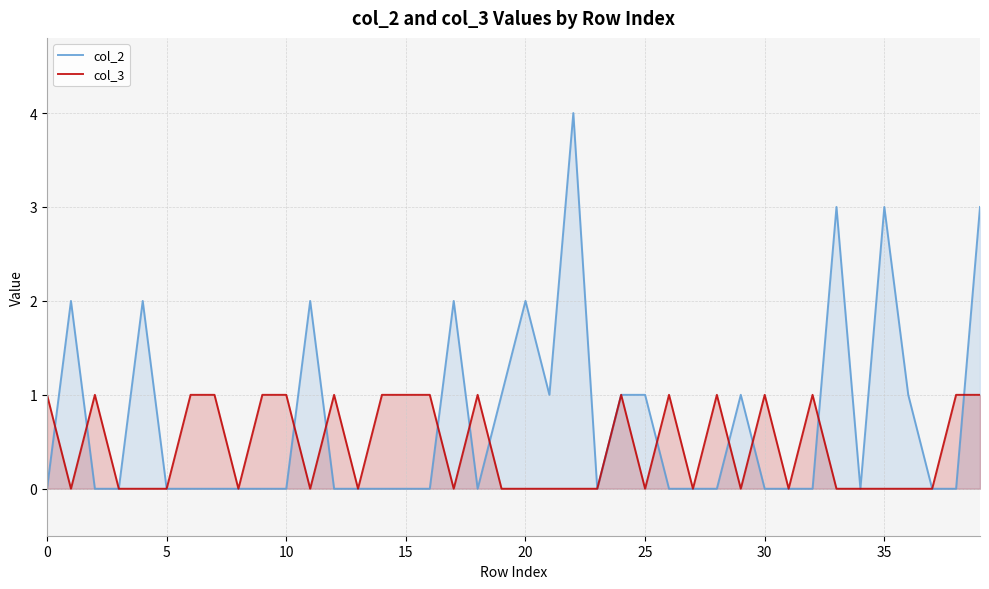

Does the chart have visible grid lines?

Yes